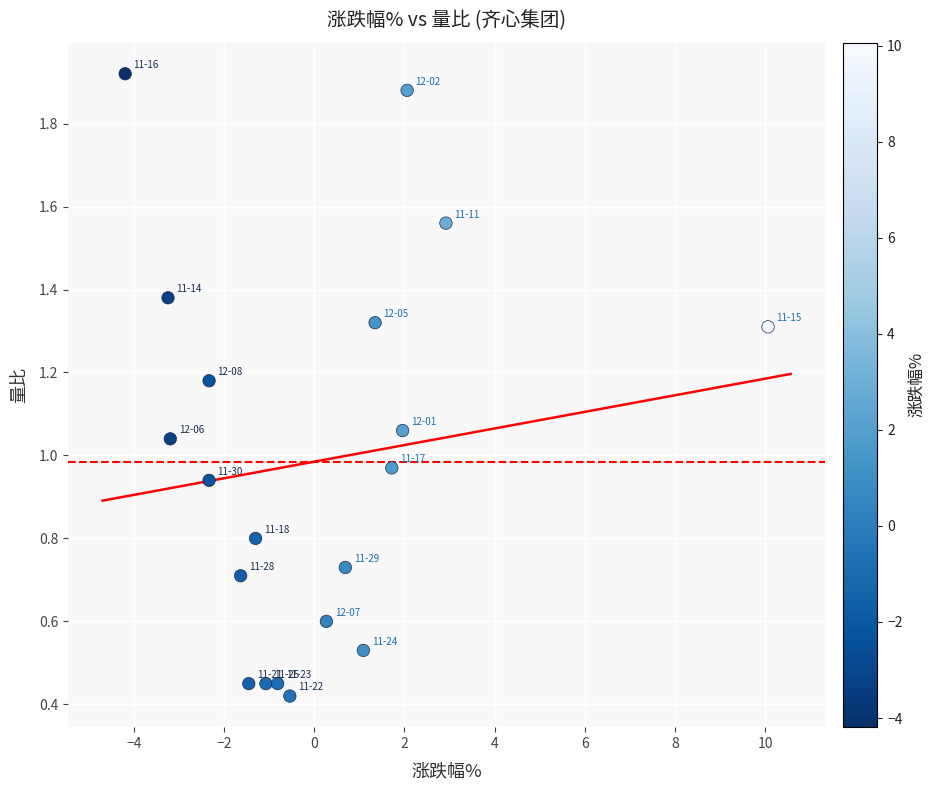

What is the range of X values (max minus min)?

14.2